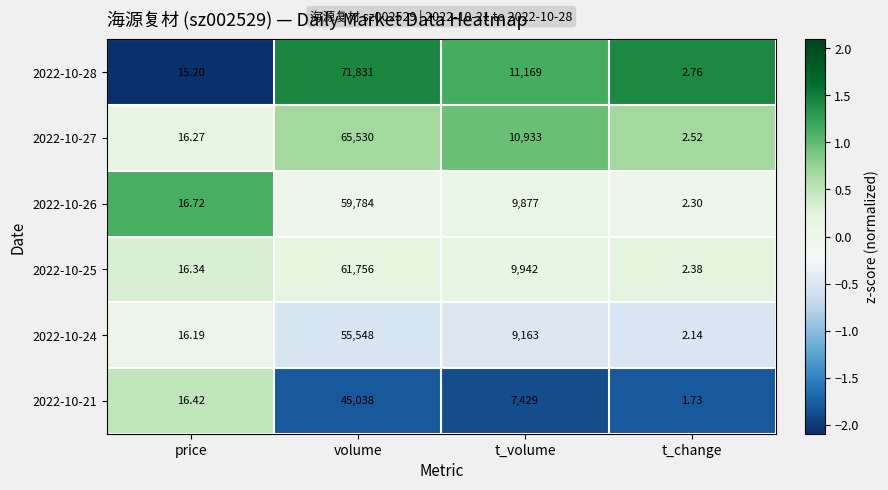

Which series has the largest total across all categories?

2022-10-28